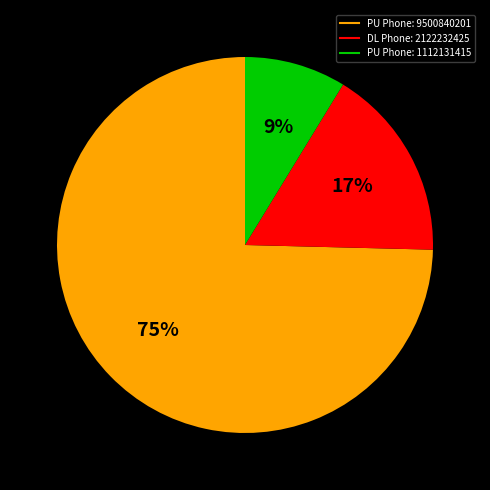

To the nearest percent, what is the combined percentage of PU Phone: 9500840201 and DL Phone: 2122232425?

91%